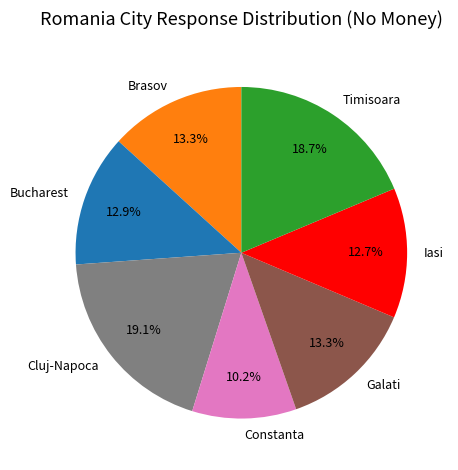

Count the number of slices in the pie.

7